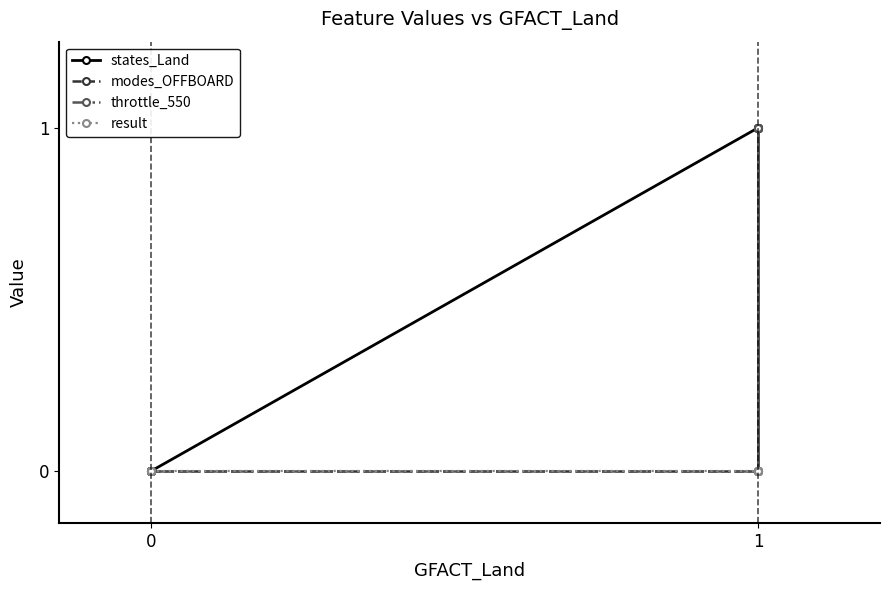

Between 0 and 6, which series saw the biggest shift?

states_Land